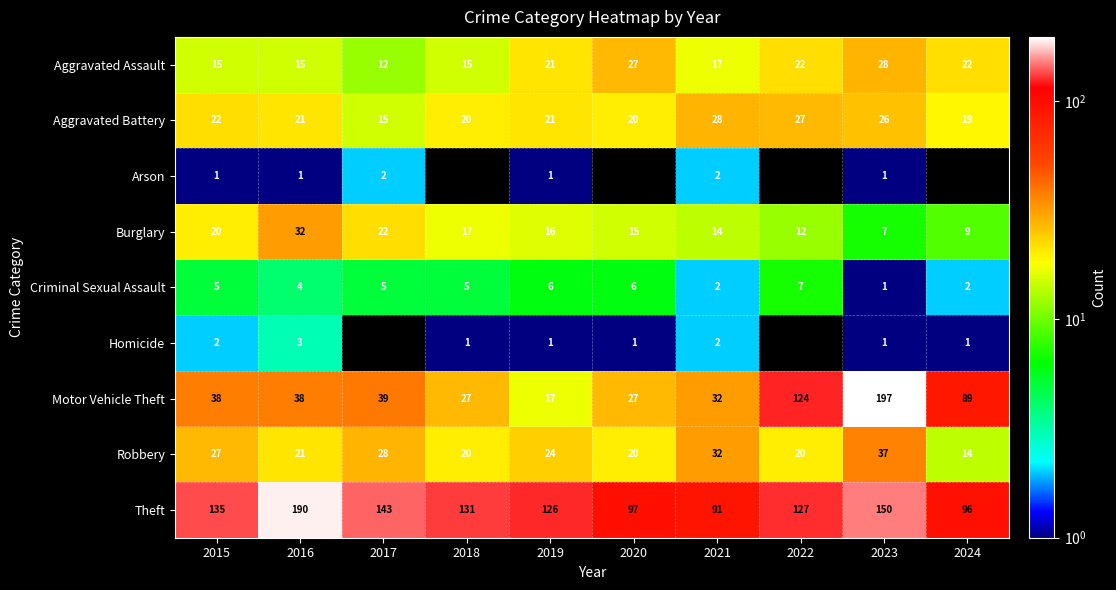

What is the minimum value for Motor Vehicle Theft?

17